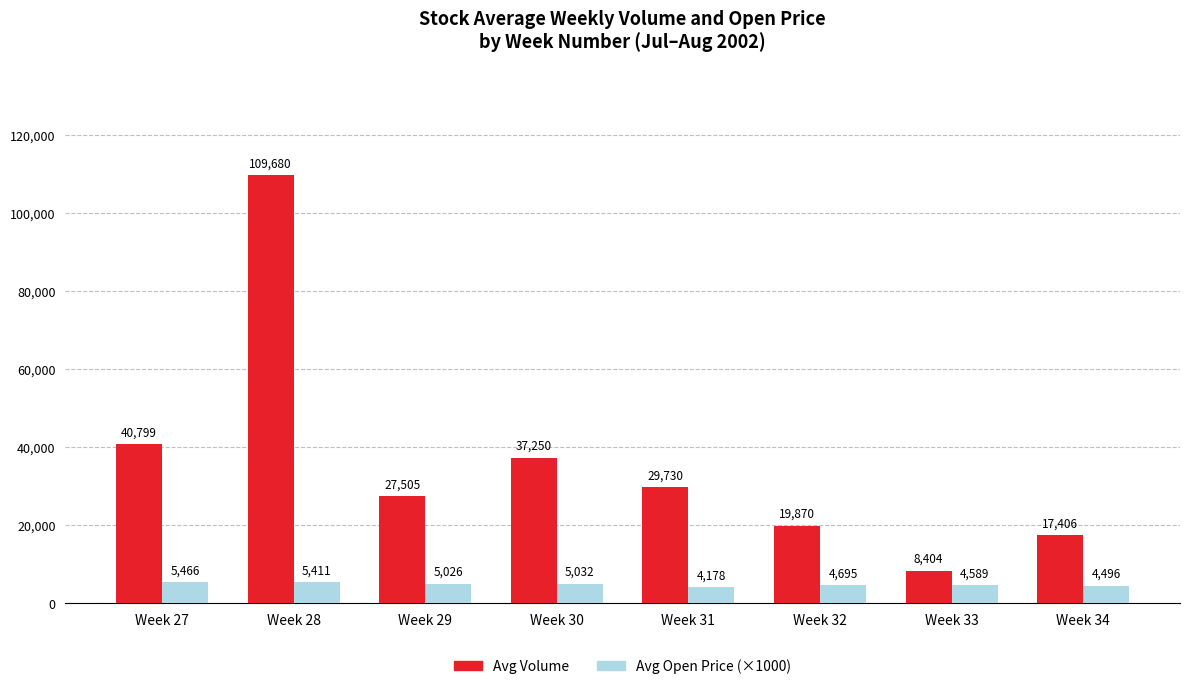

The value of Avg Open Price (×1000) at Week 34 is 4496. True or false?

True